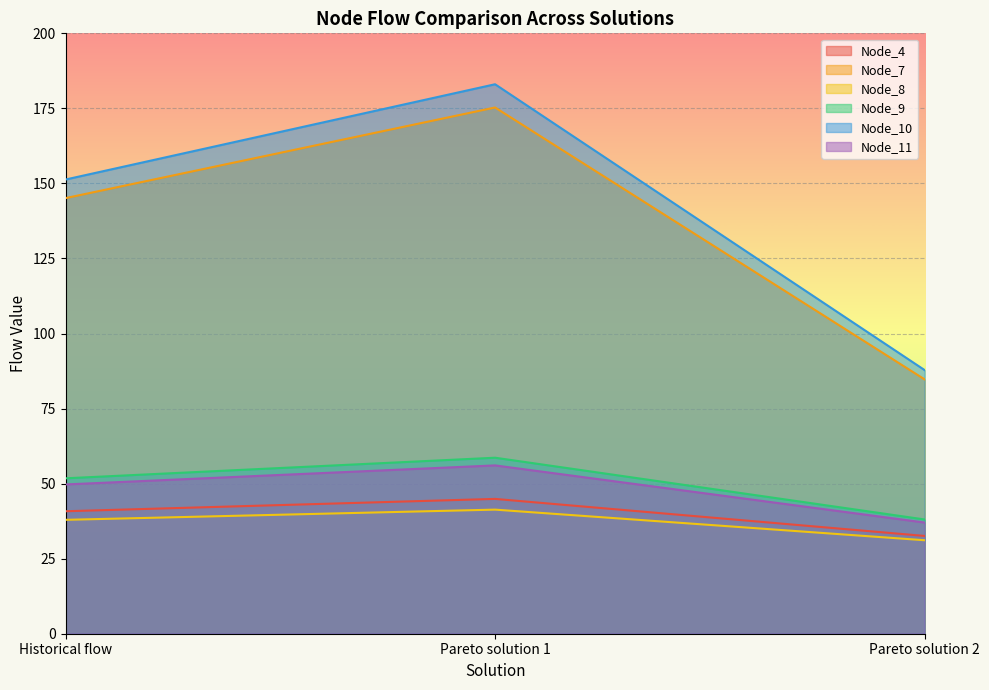

What is the difference between the Node_7 values at Historical flow and Pareto solution 1?

30.2